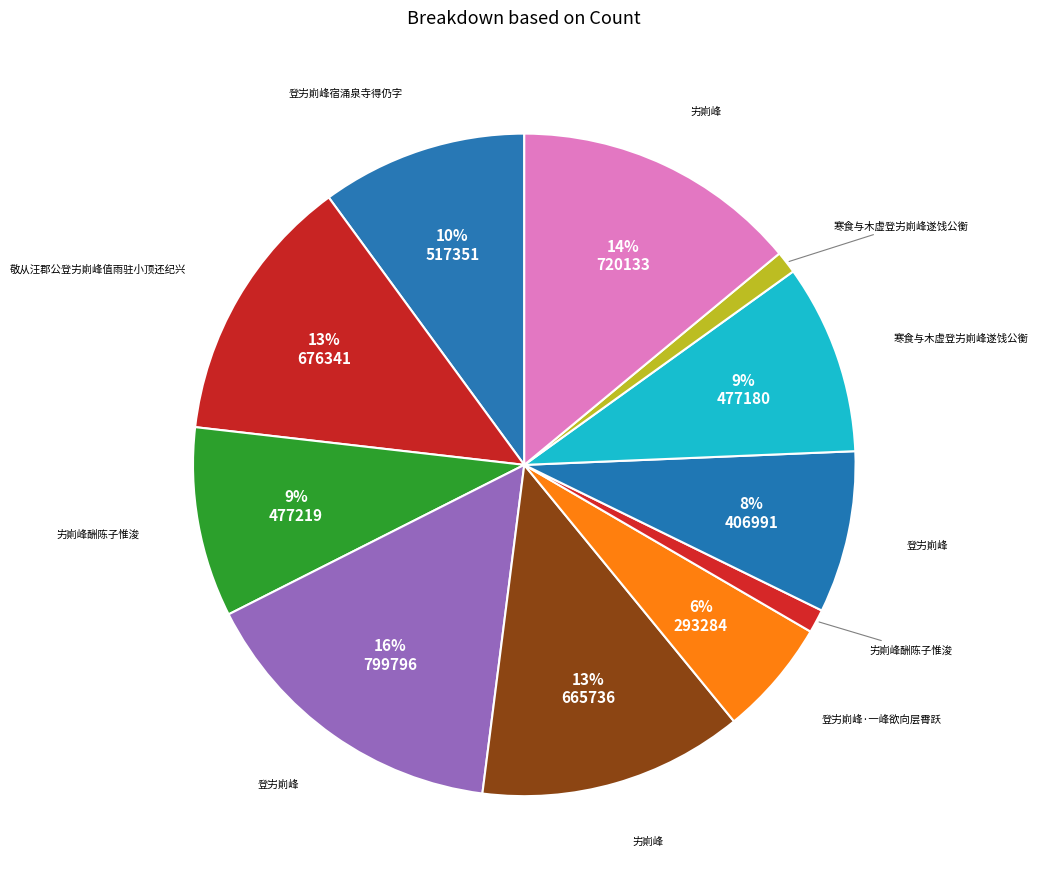

Rank the categories by value from lowest to highest.

寒食与木虚登屴崱峰遂饯公衡, 屴崱峰酬陈子惟浚, 登屴崱峰·一峰欲向层霄跃, 登屴崱峰, 寒食与木虚登屴崱峰遂饯公衡, 屴崱峰酬陈子惟浚, 登屴崱峰宿涌泉寺得仍字, 屴崱峰, 敬从汪郡公登屴崱峰值雨驻小顶还纪兴, 屴崱峰, 登屴崱峰